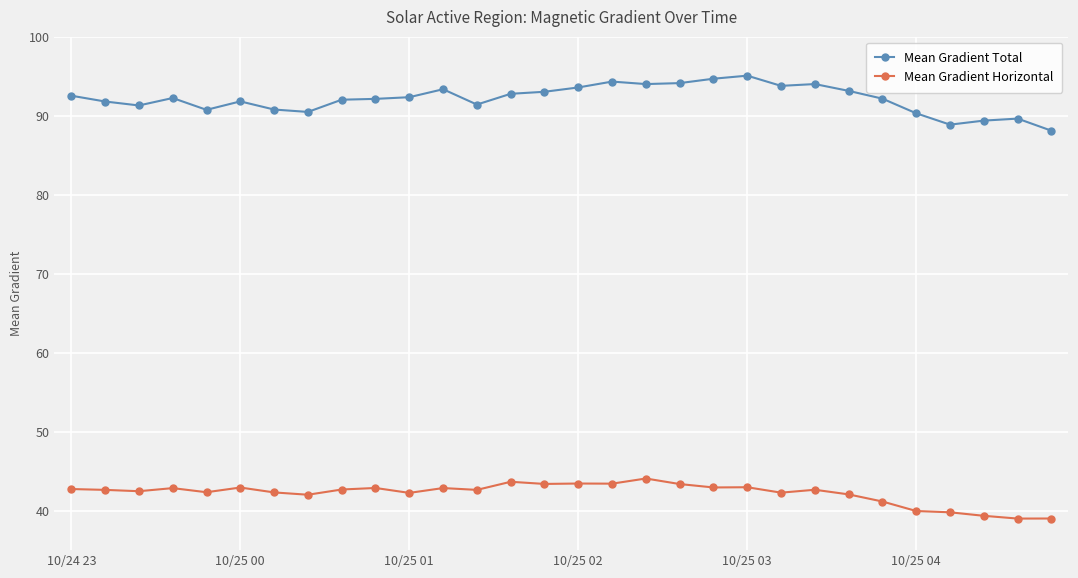

Rank the series by their maximum value, from highest to lowest.

Mean Gradient Total, Mean Gradient Horizontal